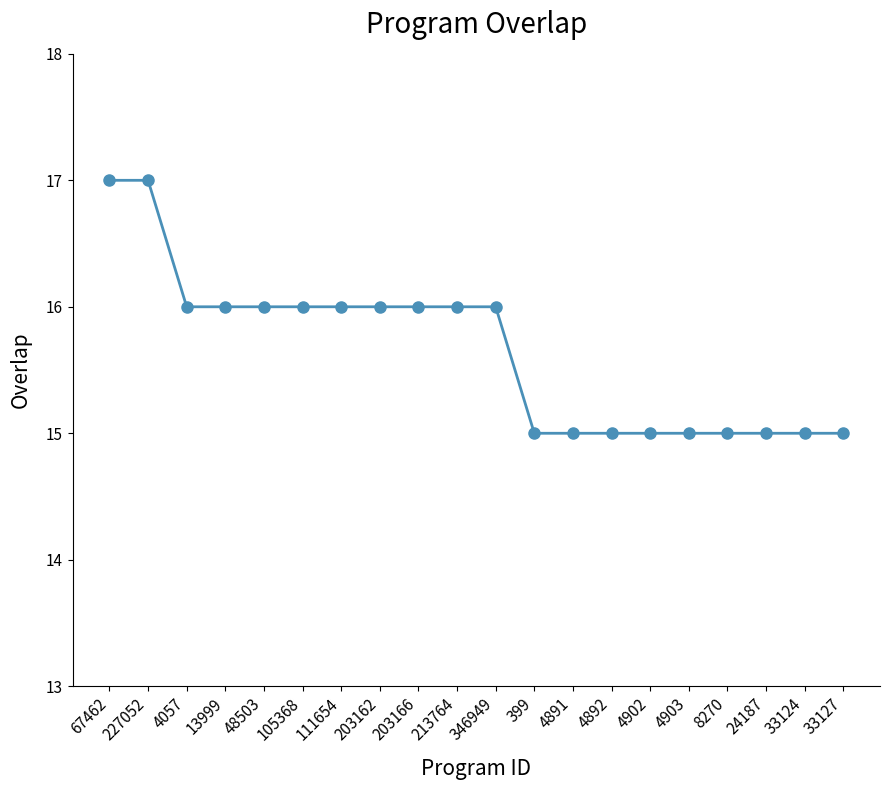

Reading right to left, what are all the values shown in this chart?

15	15	15	15	15	15	15	15	15	16	16	16	16	16	16	16	16	16	17	17